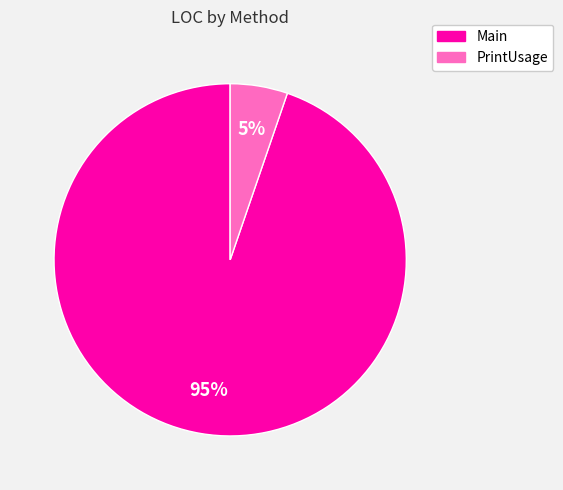

Rank the categories by value from lowest to highest.

PrintUsage, Main